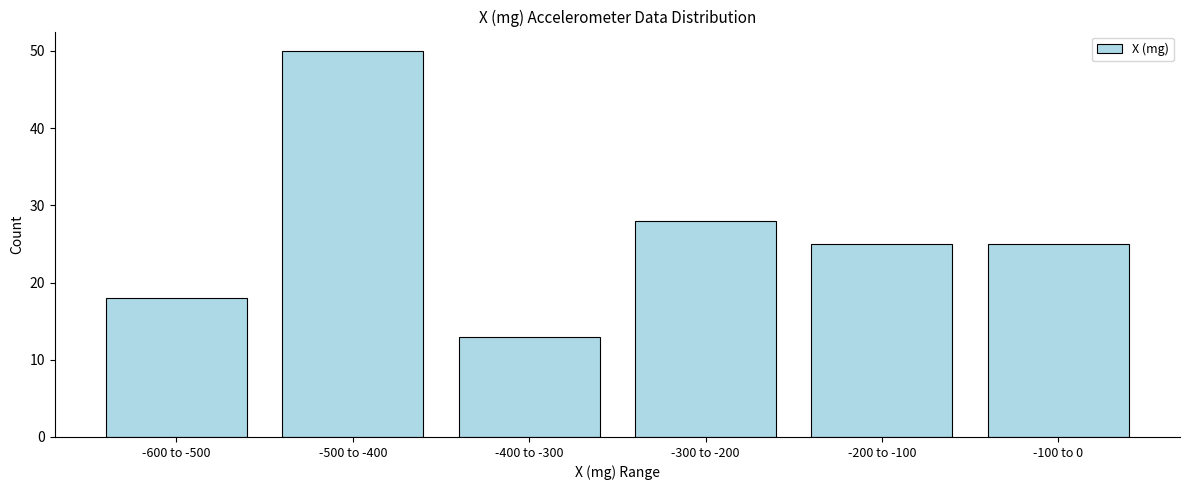

Reading right to left, extract all data points from this chart.

25	25	28	13	50	18